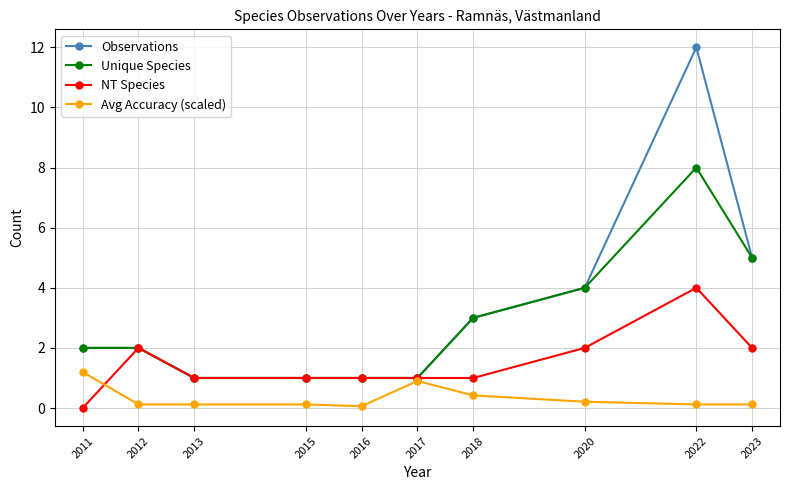

True or false: NT Species has more than 1 interior local peaks.

True